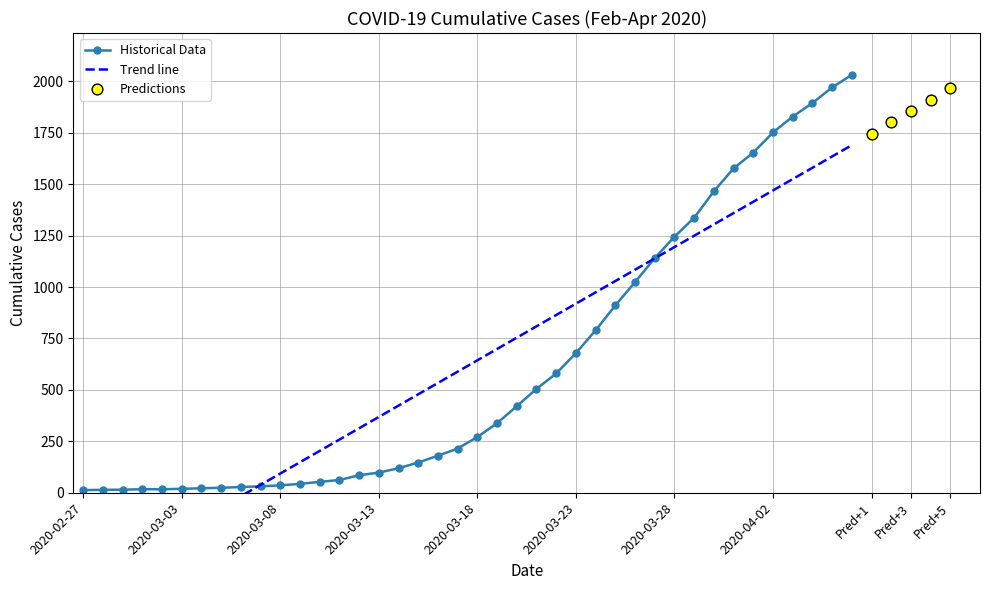

Which has a higher value, 2020-03-04 or 2020-03-11?

2020-03-11